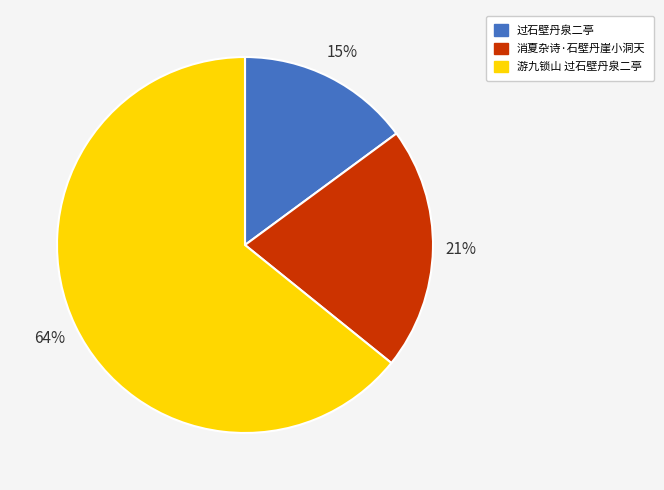

Is there any slice that represents more than half of the pie?

Yes